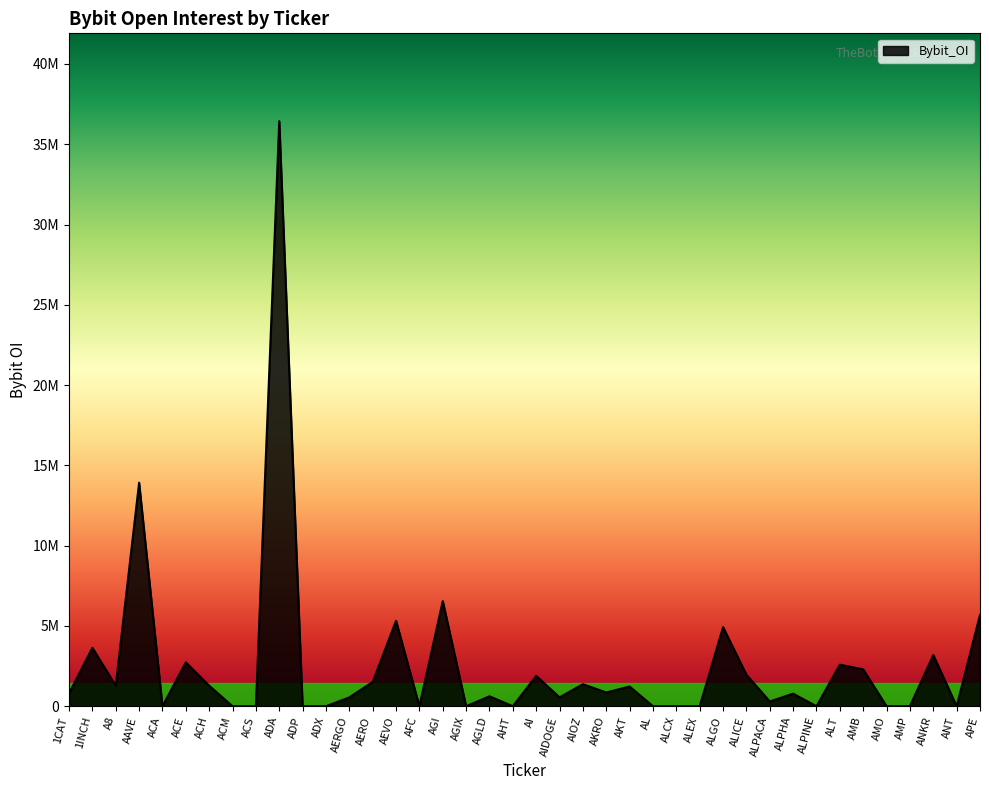

Reading left to right, list all the values displayed in this chart.

800808	3639232	1280406	13924597	0	2733684	1279399	0	0	36440931	0	0	551404	1514267	5322716	0	6547973	0	620372	0	1894642	550803	1375603	856356	1228795	0	0	0	4928874	1965811	295391	783938	0	2587578	2297431	0	0	3193525	0	5693402